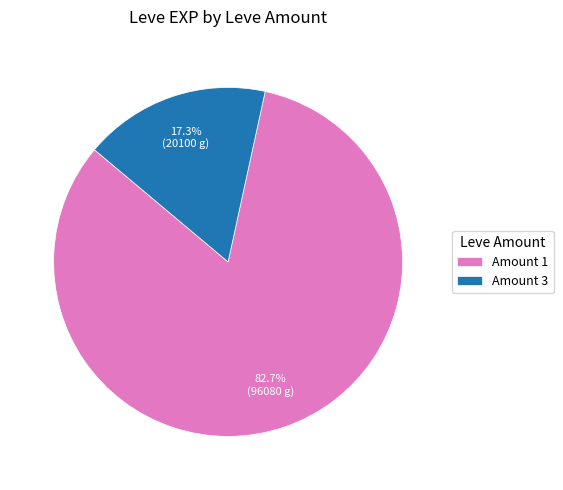

What is the ratio of the value at Amount 1 to the value at Amount 3?

4.8